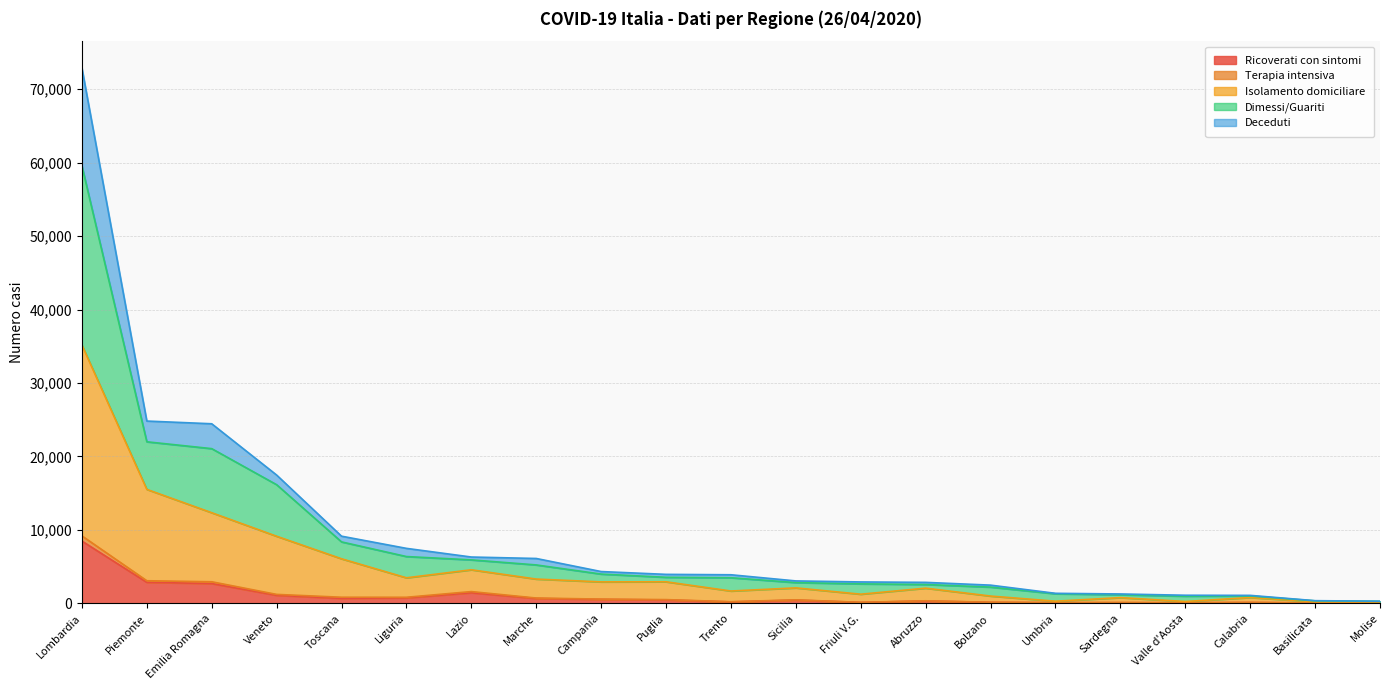

At which label is Ricoverati con sintomi closest to 4250?

Piemonte